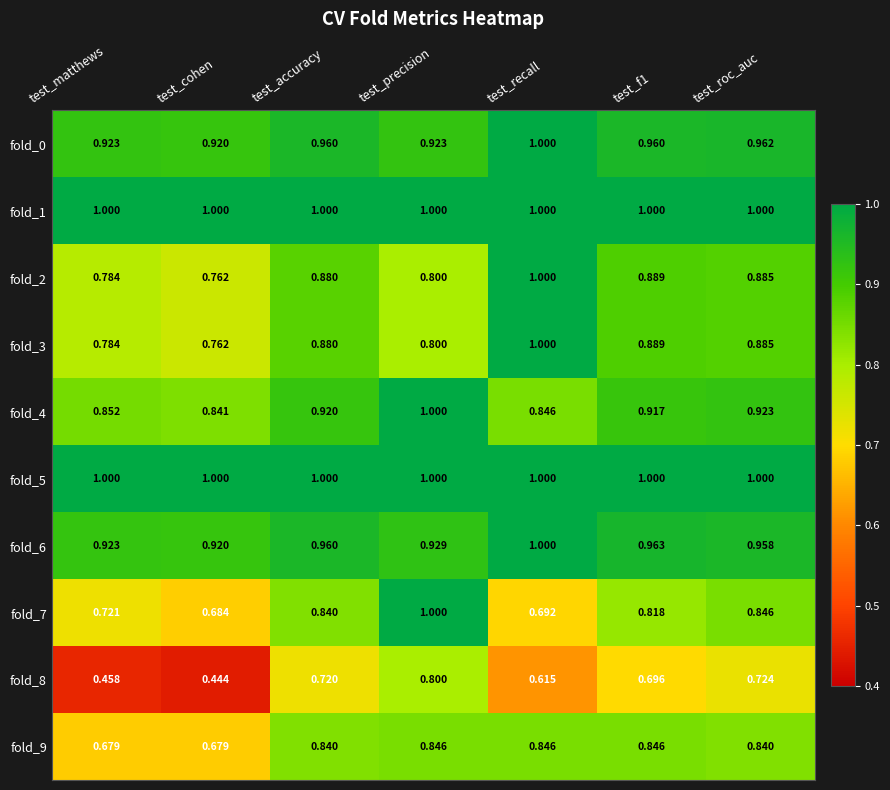

At which label does fold_7 reach its peak?

test_precision